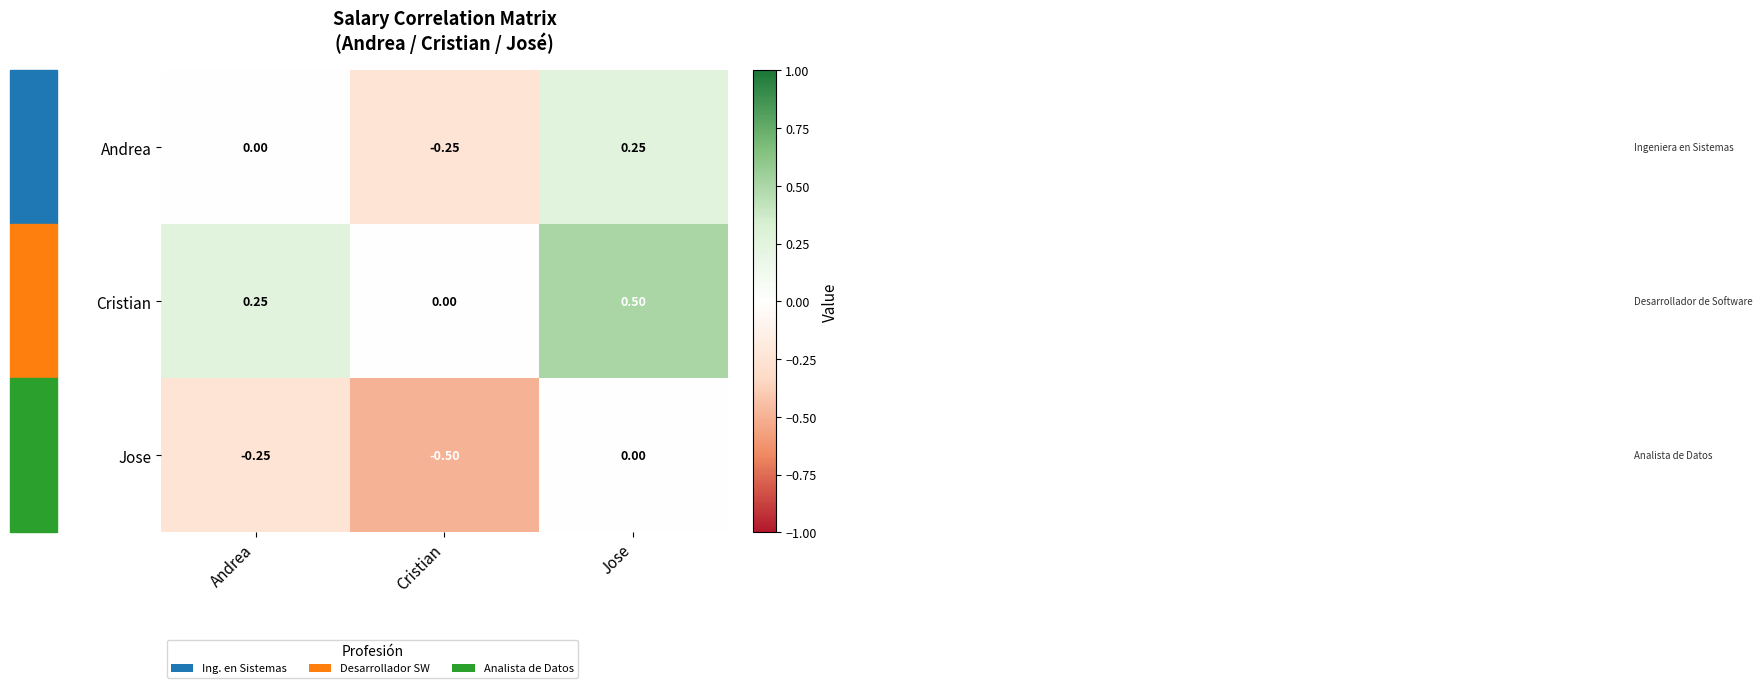

List the labels in order of Andrea value, smallest first.

Cristian, Andrea, Jose